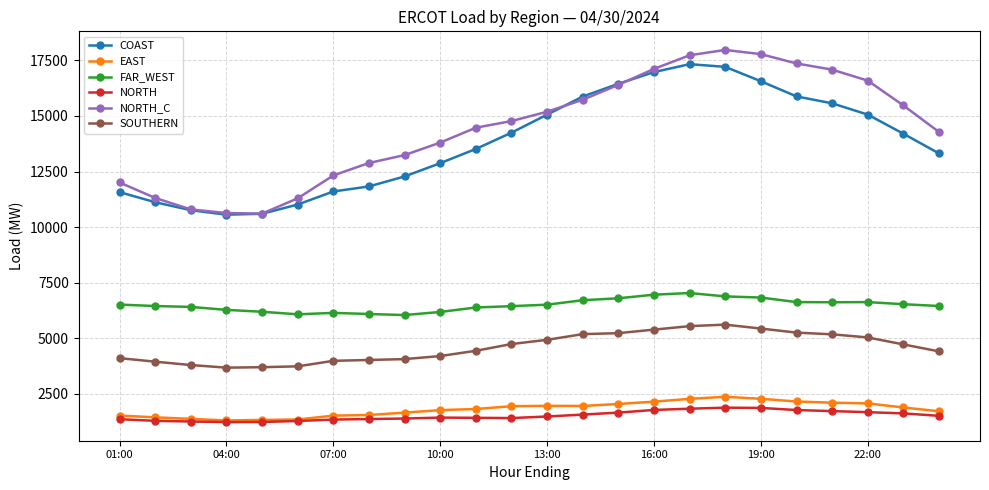

What is the value of the COAST point at the 5th from the left?

10597.0